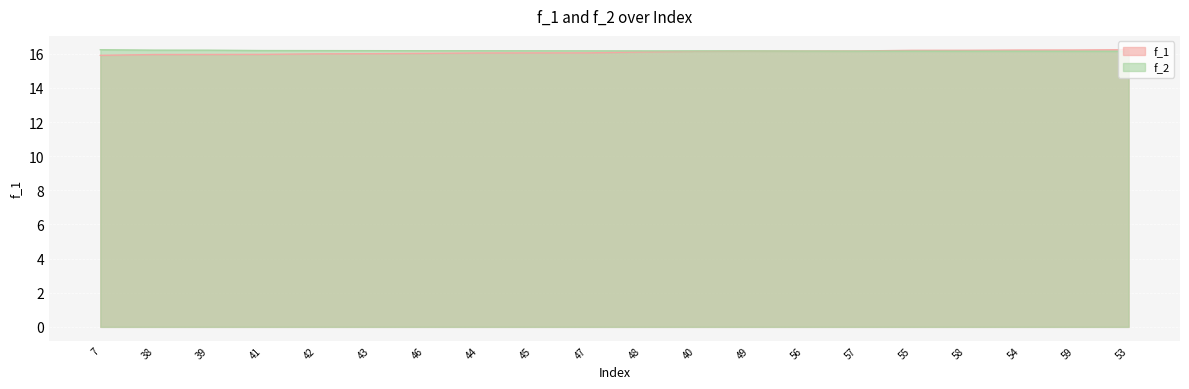

Between 41 and 49, which is larger?

49